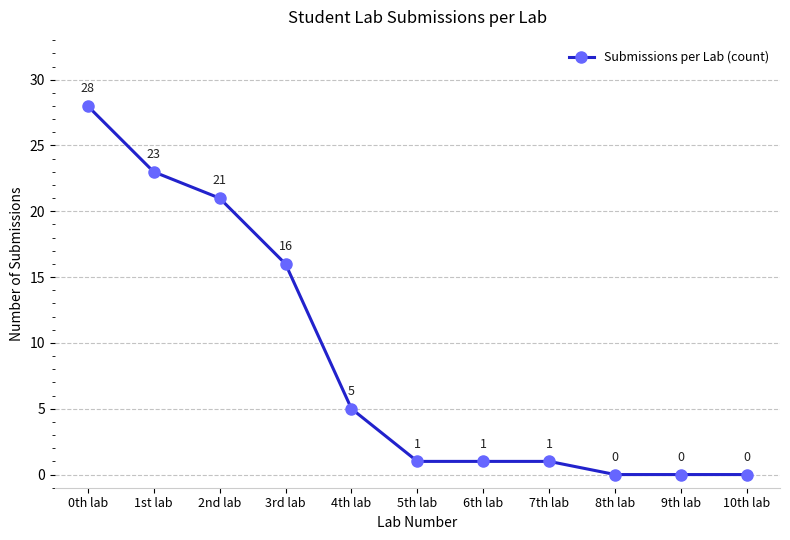

What is the label of the 7th point from the right?

4th lab